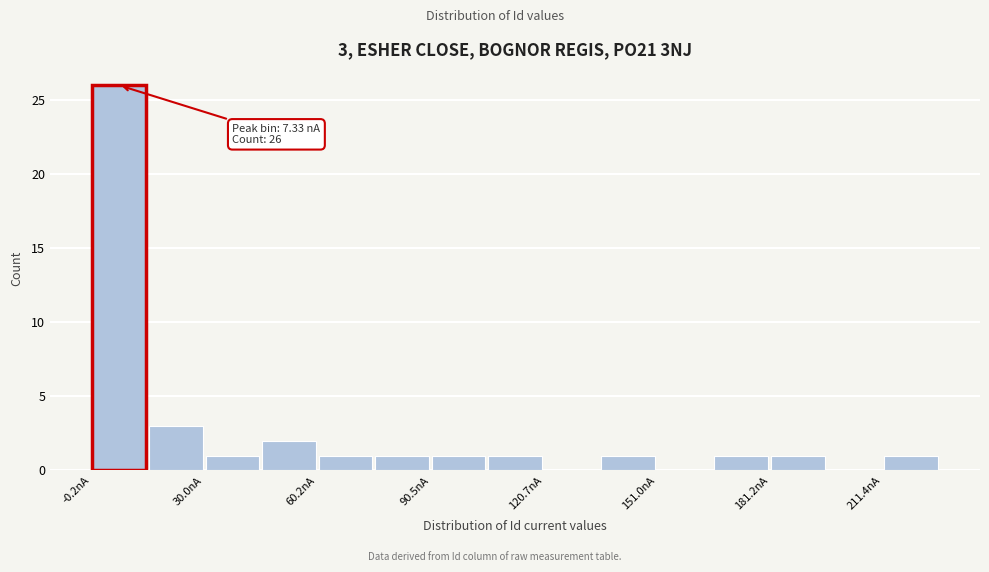

Read against the x-axis, roughly where is the centre of the tallest bar?

5